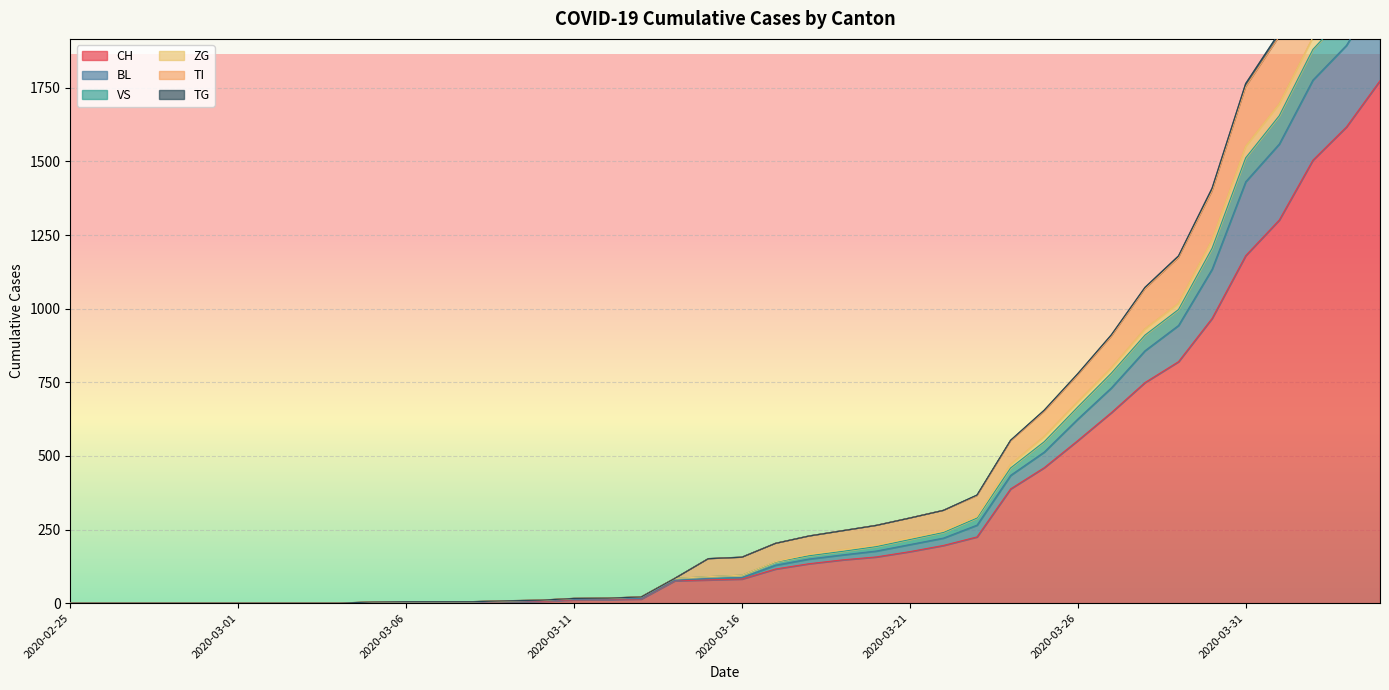

Which has a higher value, 2020-03-21 or 2020-03-20?

2020-03-21